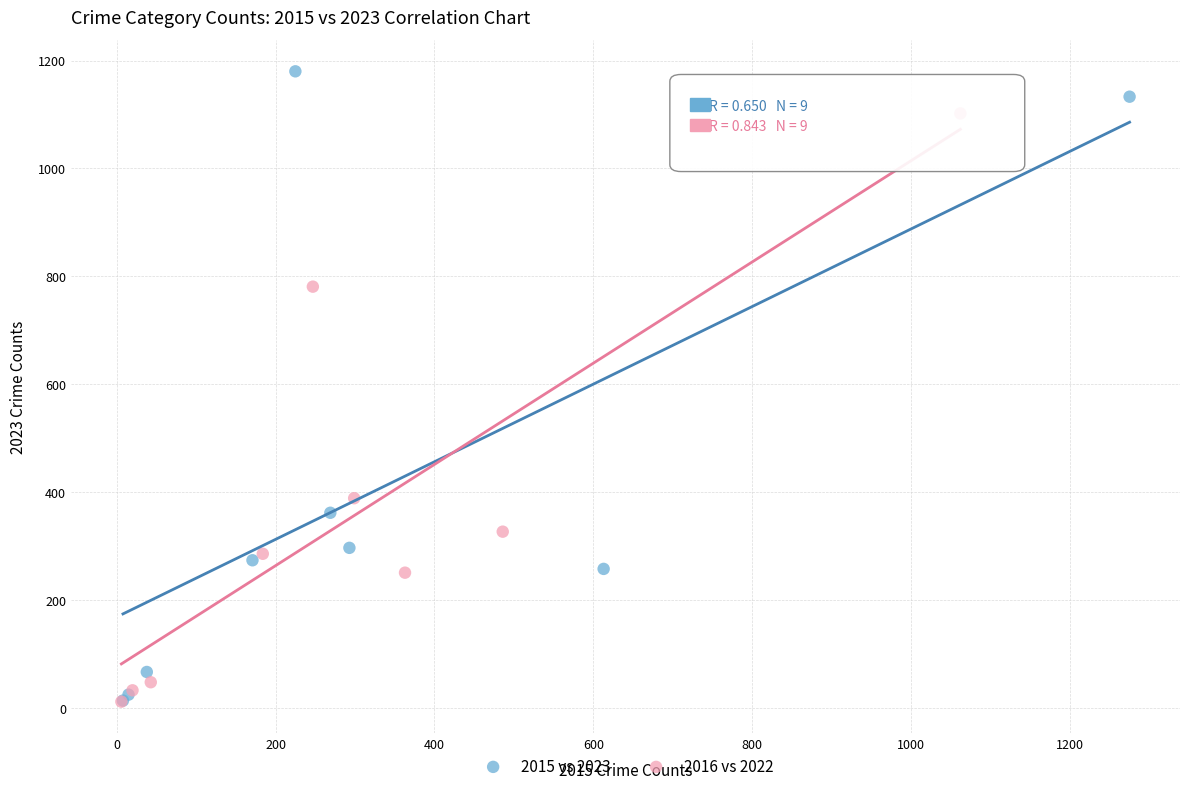

Which series has the largest Y range (max minus min)?

2015 vs 2023